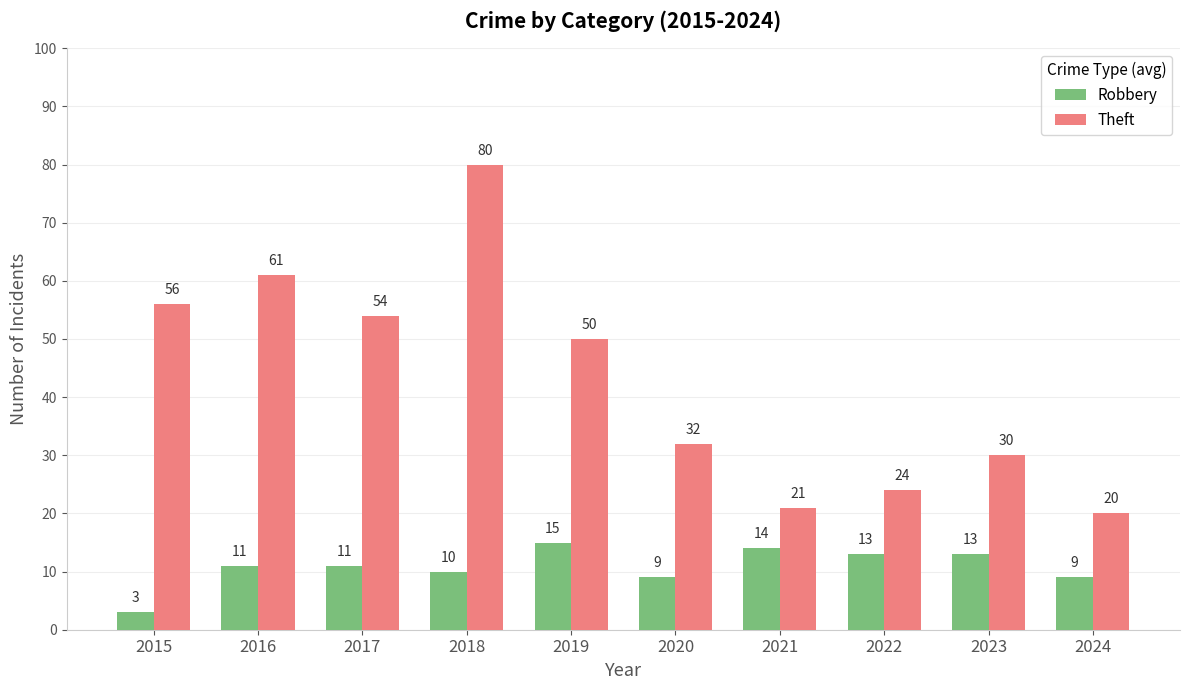

Where does the Theft series first go above 50?

2015